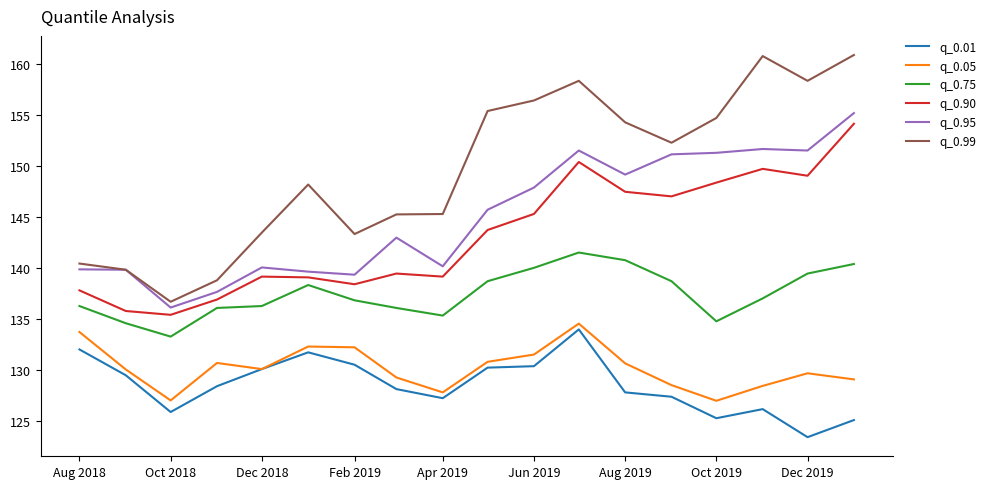

Count the number of categories in the chart.

18